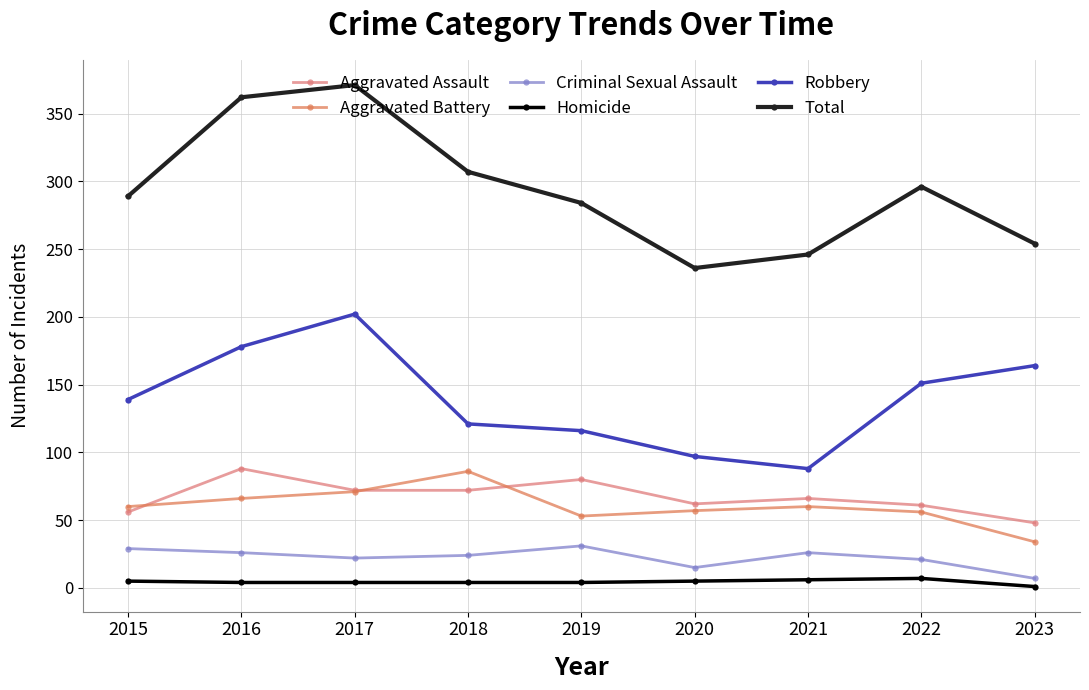

Reading left to right, transcribe all the data shown in this chart.

Aggravated Assault: 56	88	72	72	80	62	66	61	48
Aggravated Battery: 60	66	71	86	53	57	60	56	34
Criminal Sexual Assault: 29	26	22	24	31	15	26	21	7
Homicide: 5	4	4	4	4	5	6	7	1
Robbery: 139	178	202	121	116	97	88	151	164
Total: 289	362	371	307	284	236	246	296	254